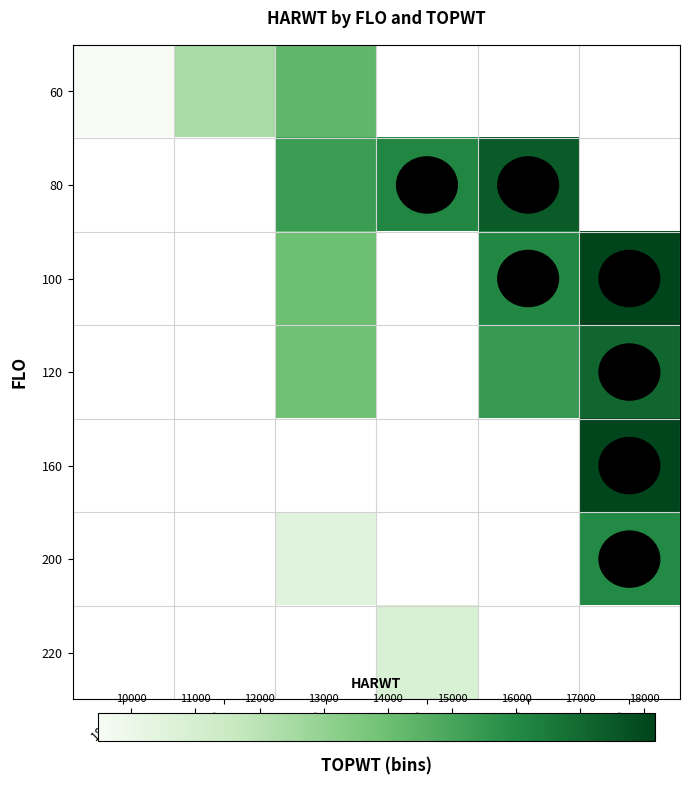

Which has a higher value, 20000 or 24000?

24000